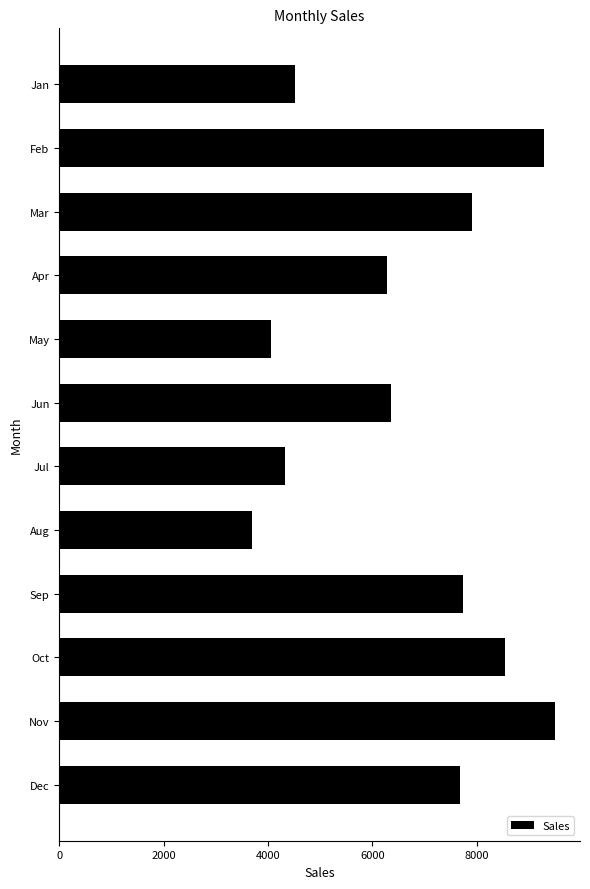

Between Jun and Sep, which is larger?

Sep